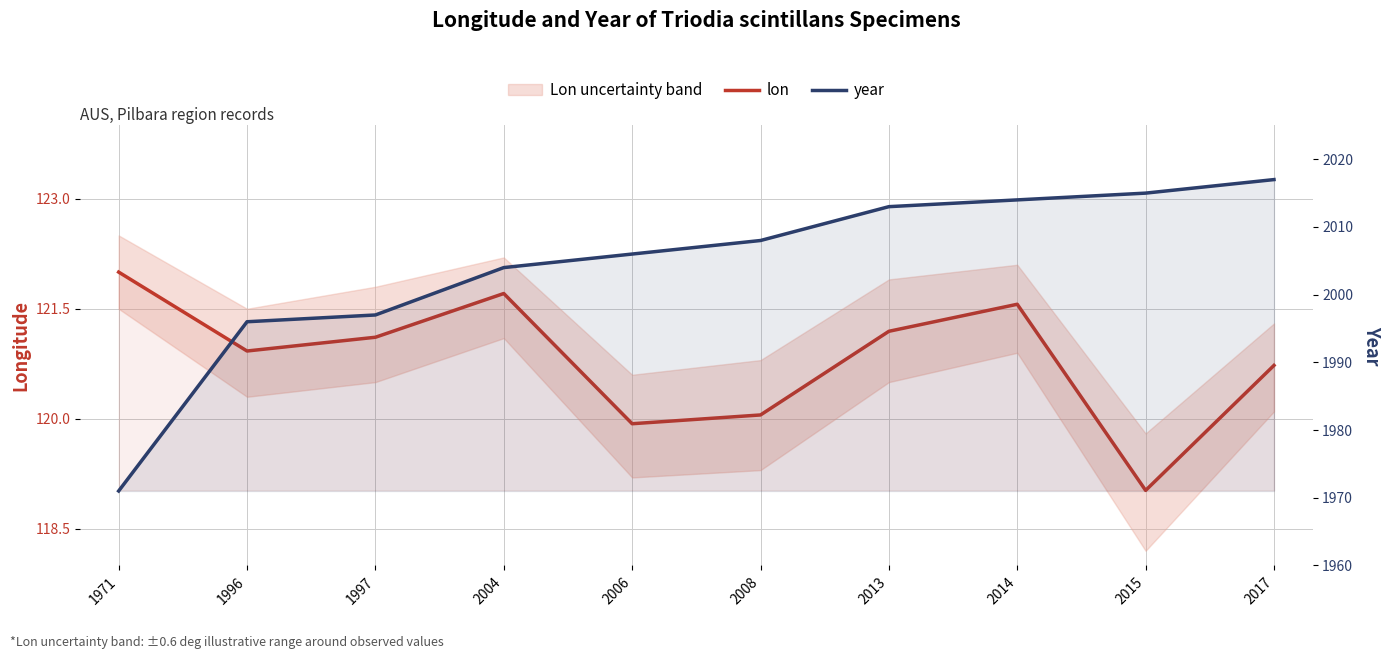

True or false: lon has more than 0 interior local peaks.

True